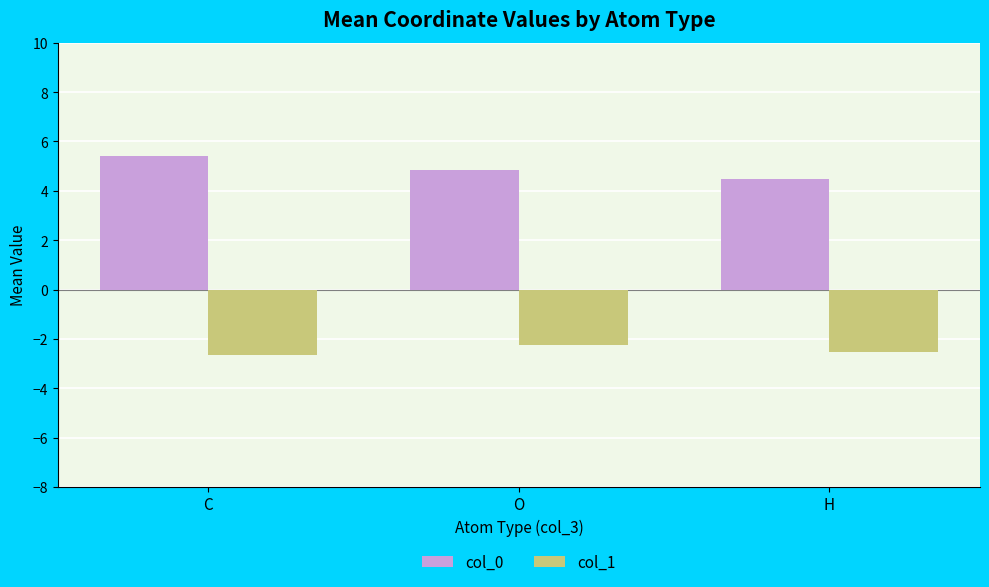

At how many categories does at least one series exceed -1?

3